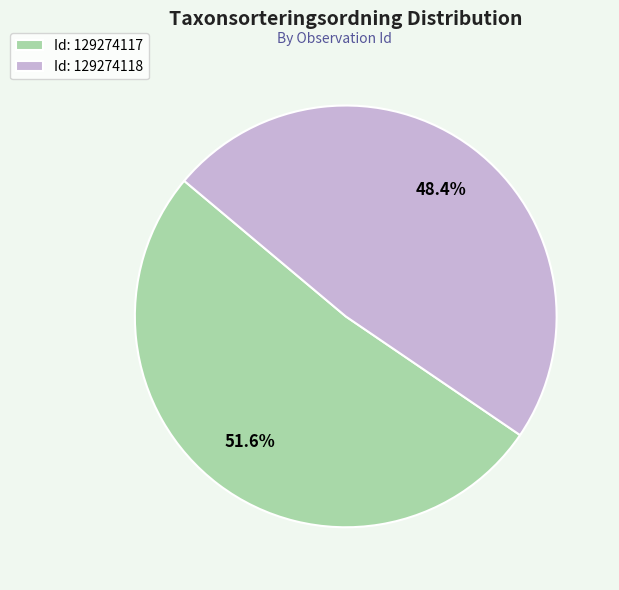

Which category accounts for the majority?

Id: 129274117